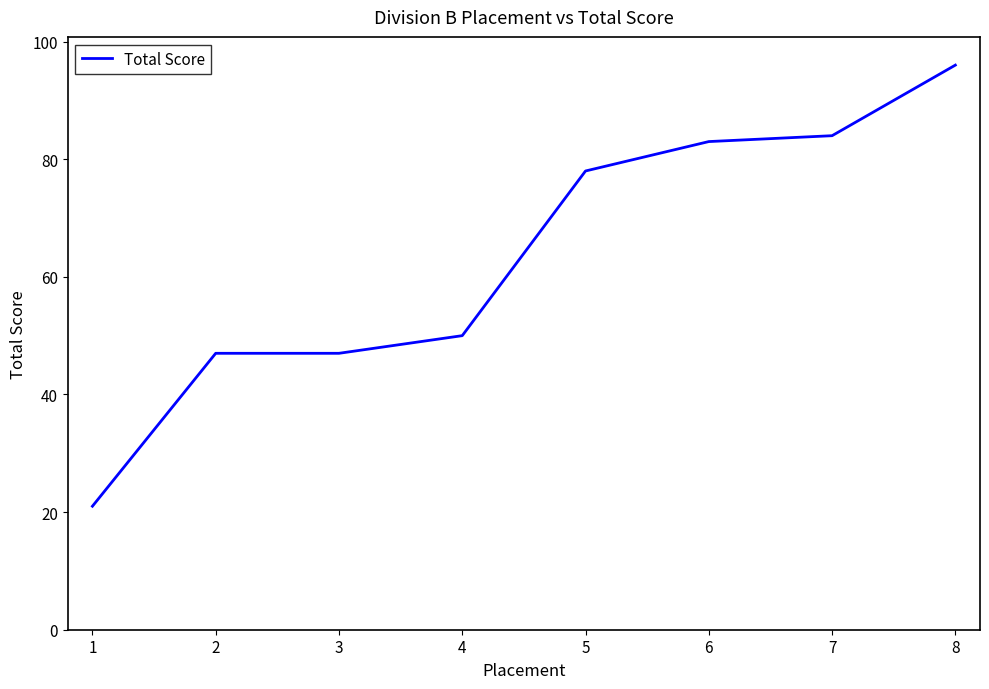

Read the value at 8.

96